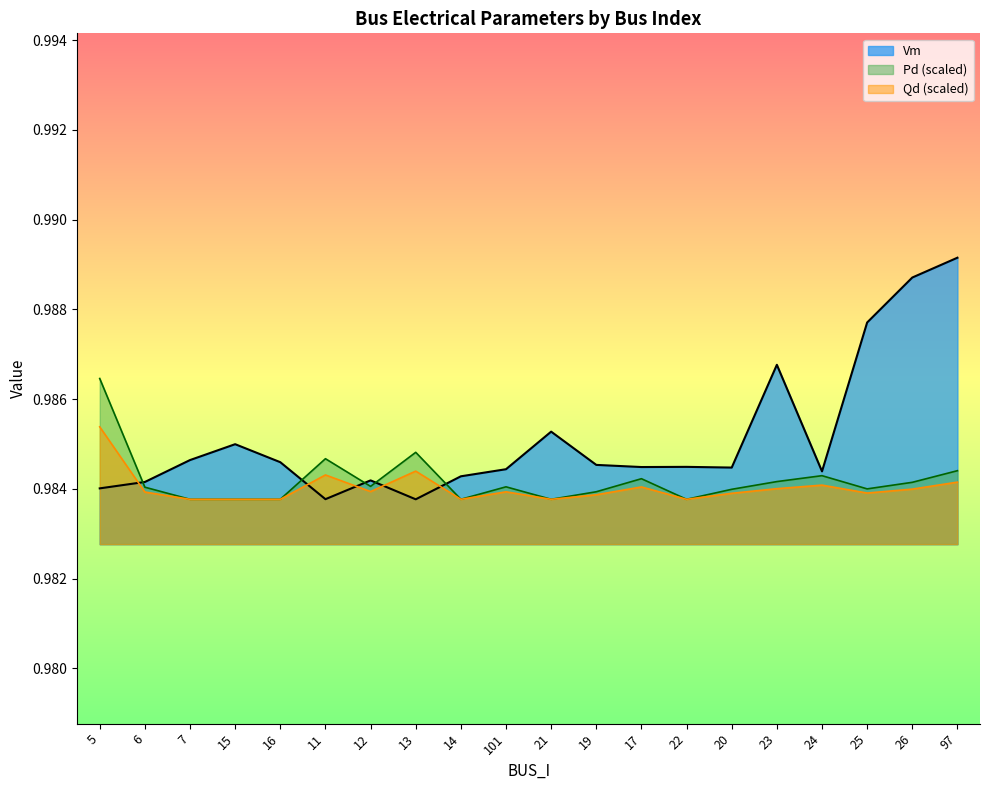

Which series has the largest range (max minus min)?

Vm